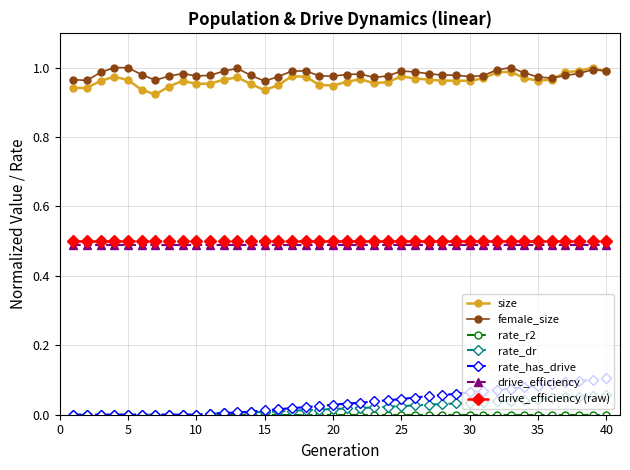

True or false: drive_efficiency and rate_dr intersect in this chart.

False